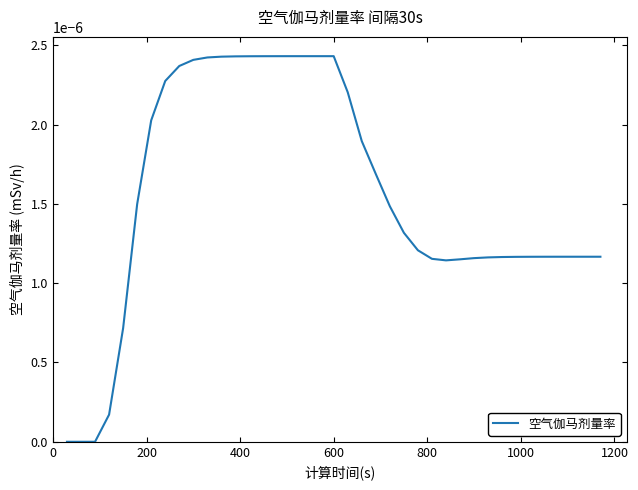

How many categories are shown in the chart?

39